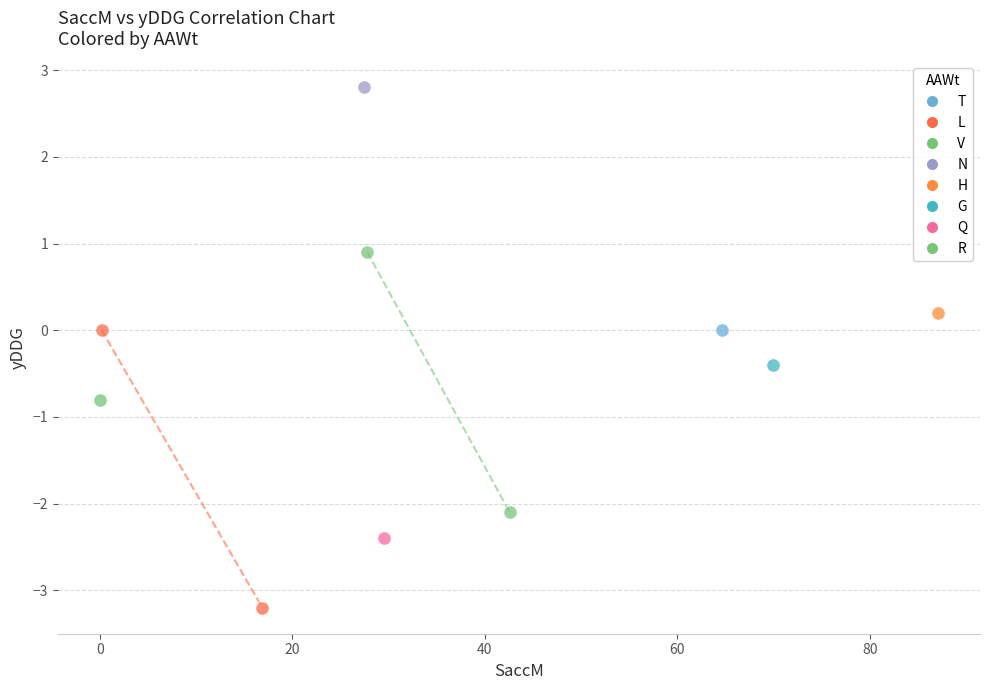

Which series reaches the minimum Y coordinate?

L